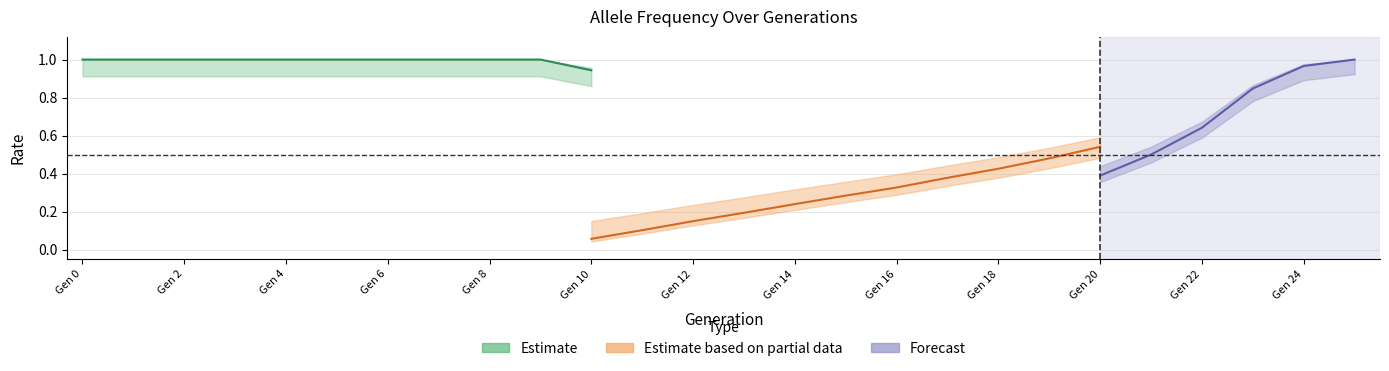

How many values in the rate_wt series exceed 0?

25